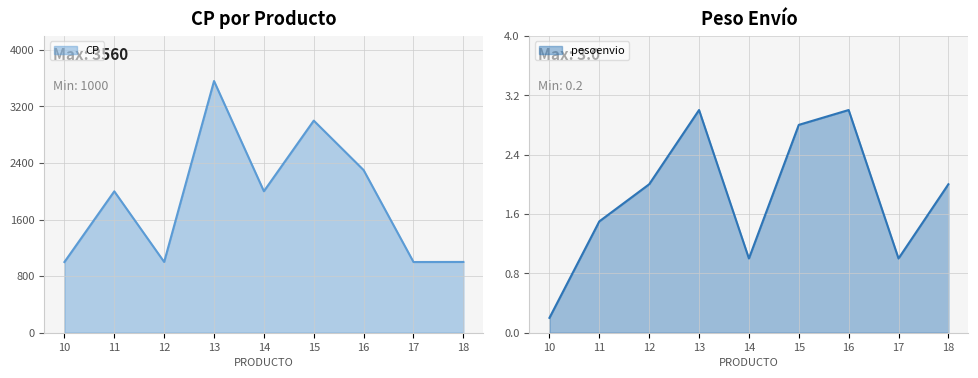

At which category does CP reach its first local valley?

12